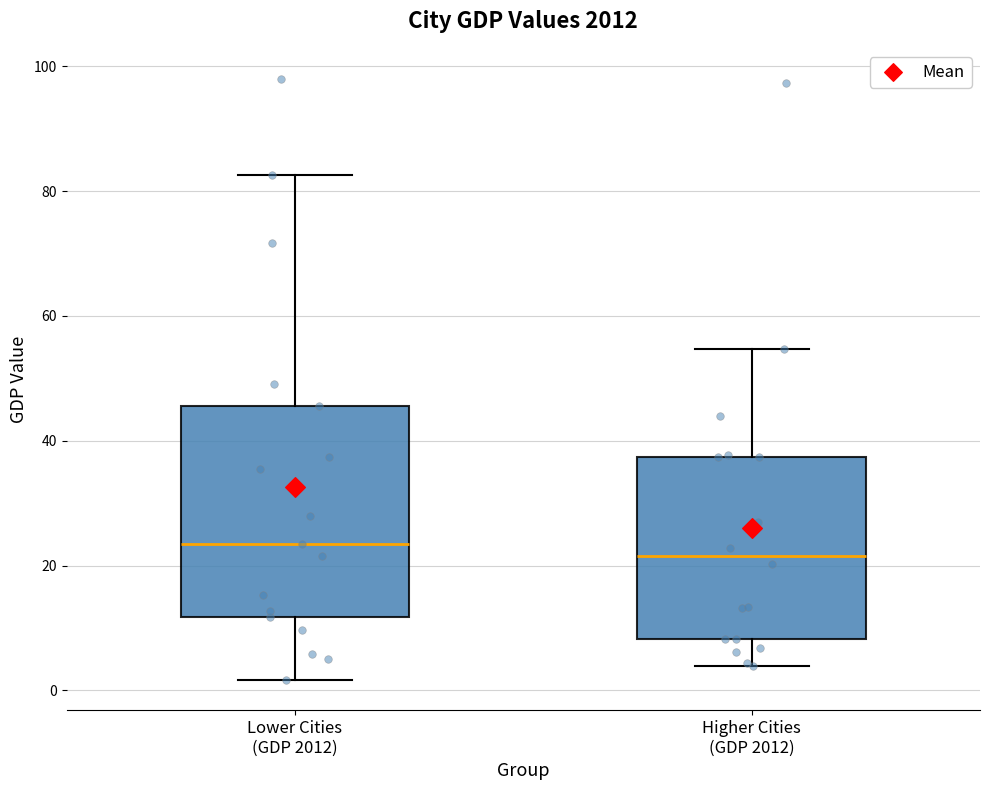

Reading left to right, transcribe this box plot: for each box, give where its median line is, the range the box spans, and where its two whiskers end, as read against the y-axis. The values are not printed on the chart, so give them approximately, as read against the axis.

Lower Cities (GDP 2012): median 24, box 12 to 46, whiskers 2 to 82
Higher Cities (GDP 2012): median 22, box 8 to 38, whiskers 4 to 54